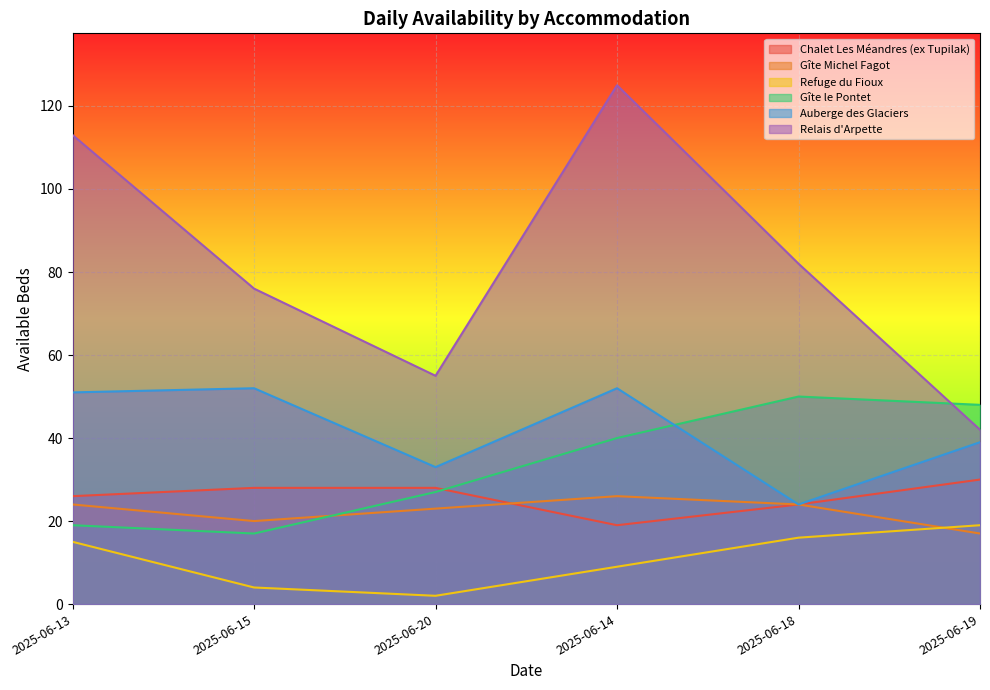

What is the label of the 3rd point from the right?

2025-06-14